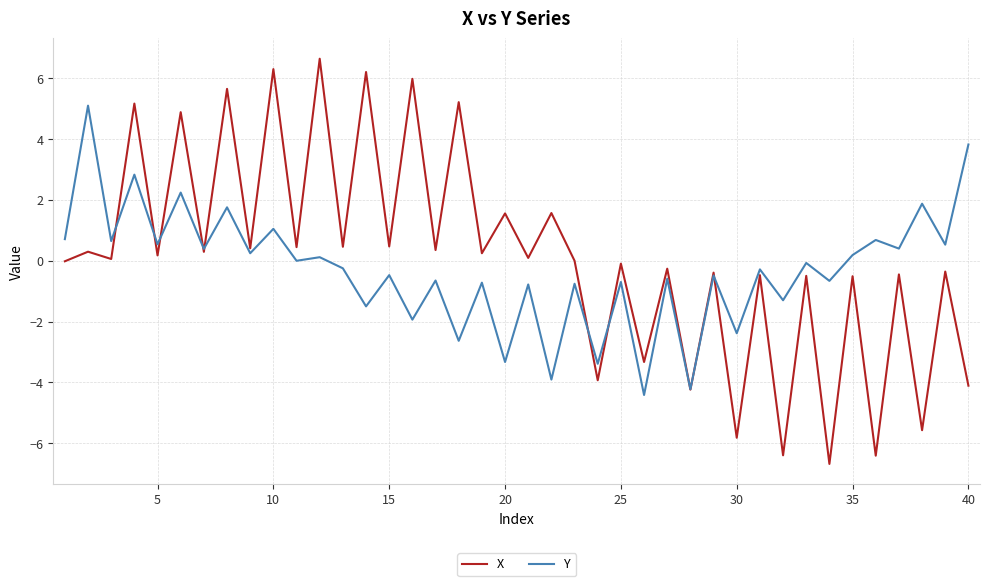

Which series has the widest spread of values?

X